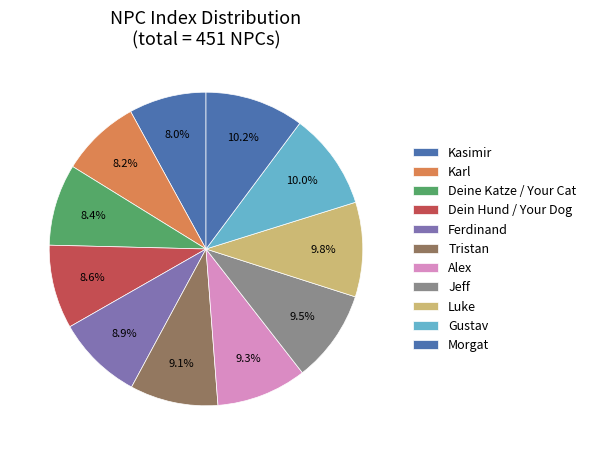

How many segments does this pie chart have?

11